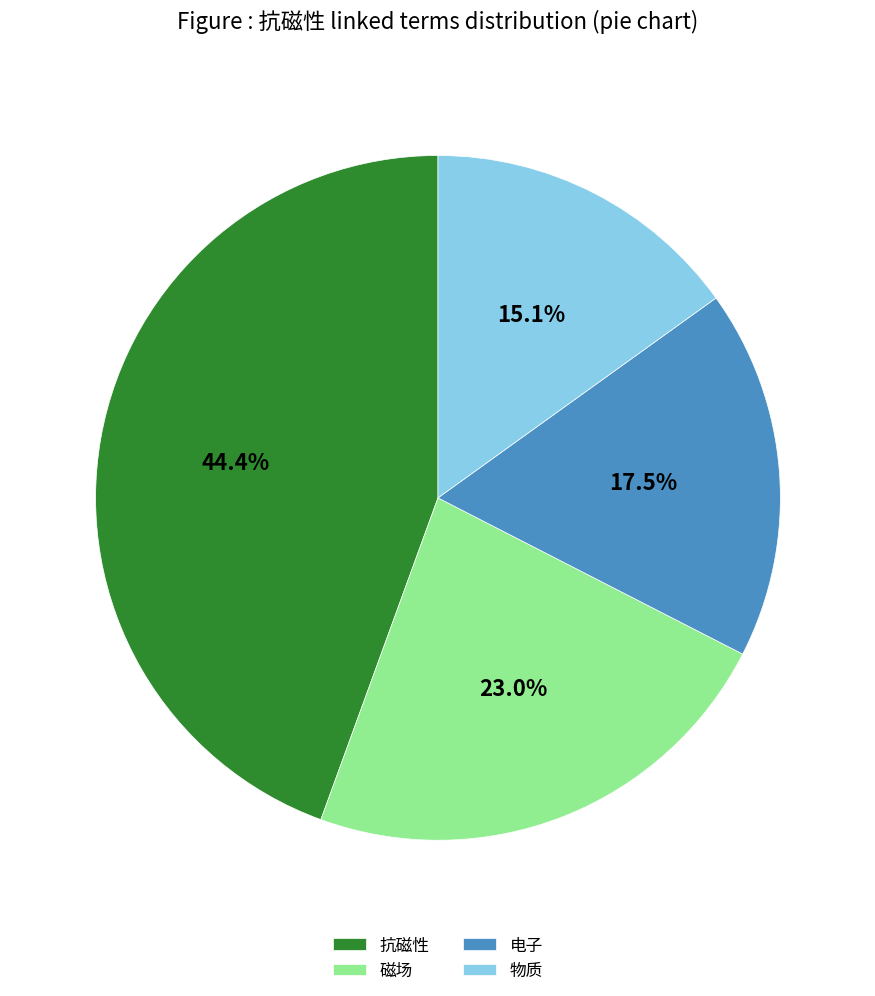

Approximately how many times larger is the value at 电子 compared to 物质?

1.2